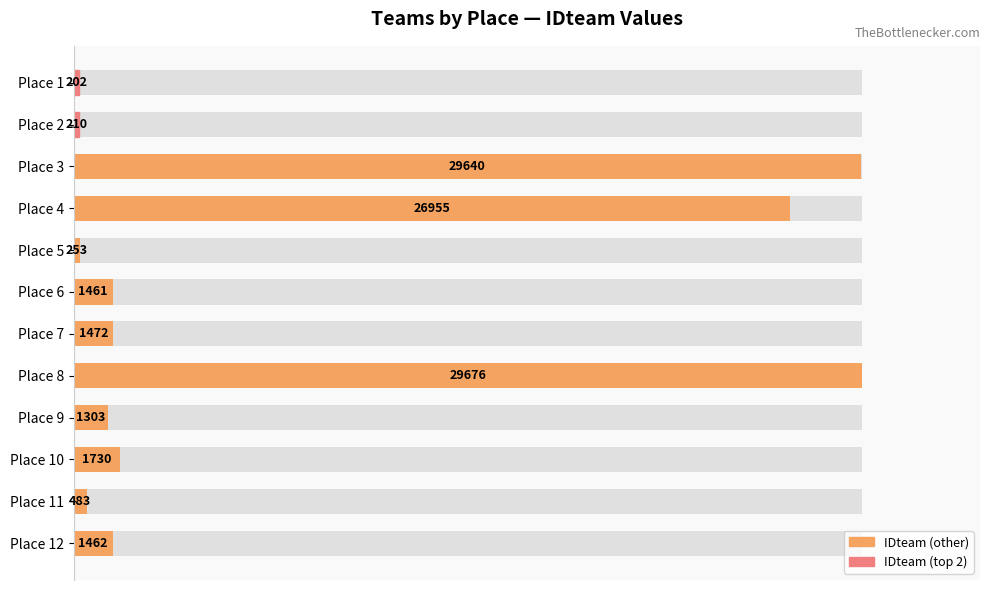

Are the bars horizontal?

Yes